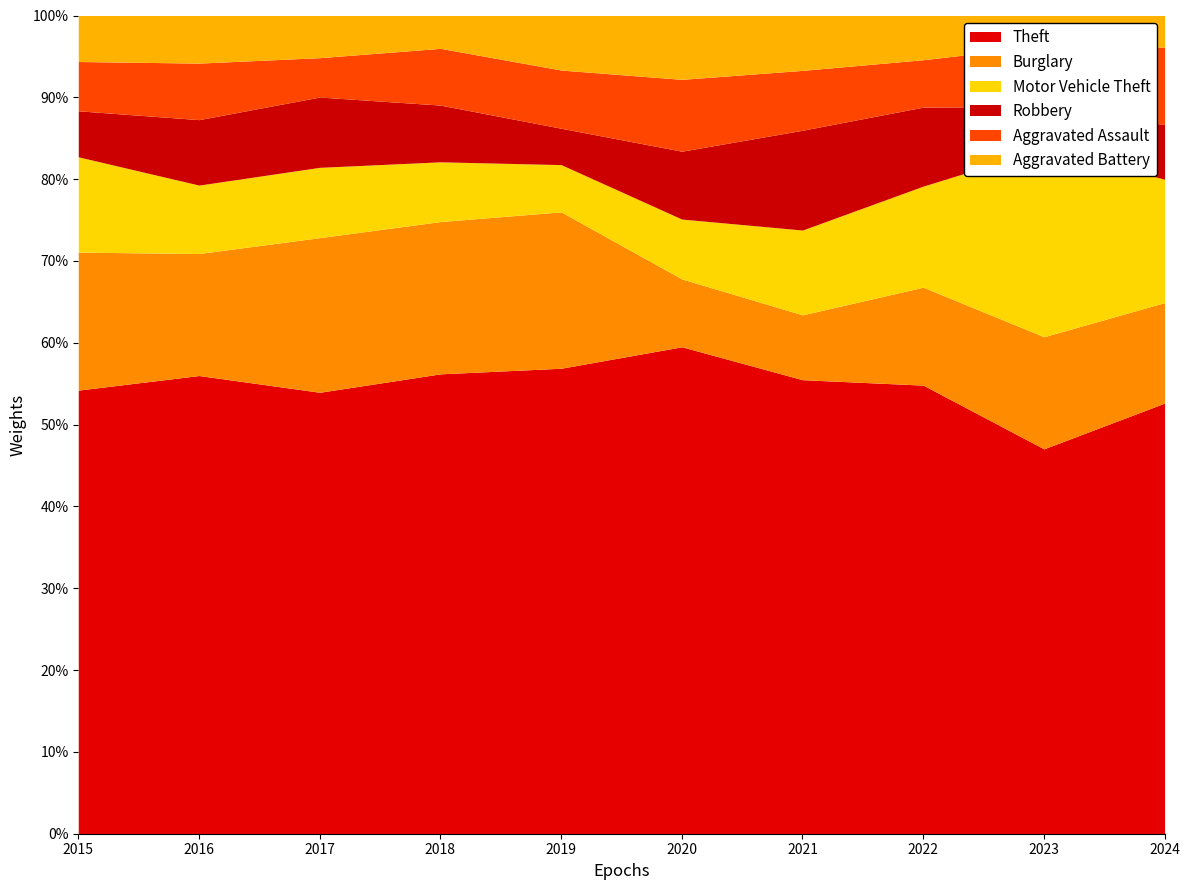

What are all the series names shown in the legend?

Theft, Burglary, Motor Vehicle Theft, Robbery, Aggravated Assault, Aggravated Battery